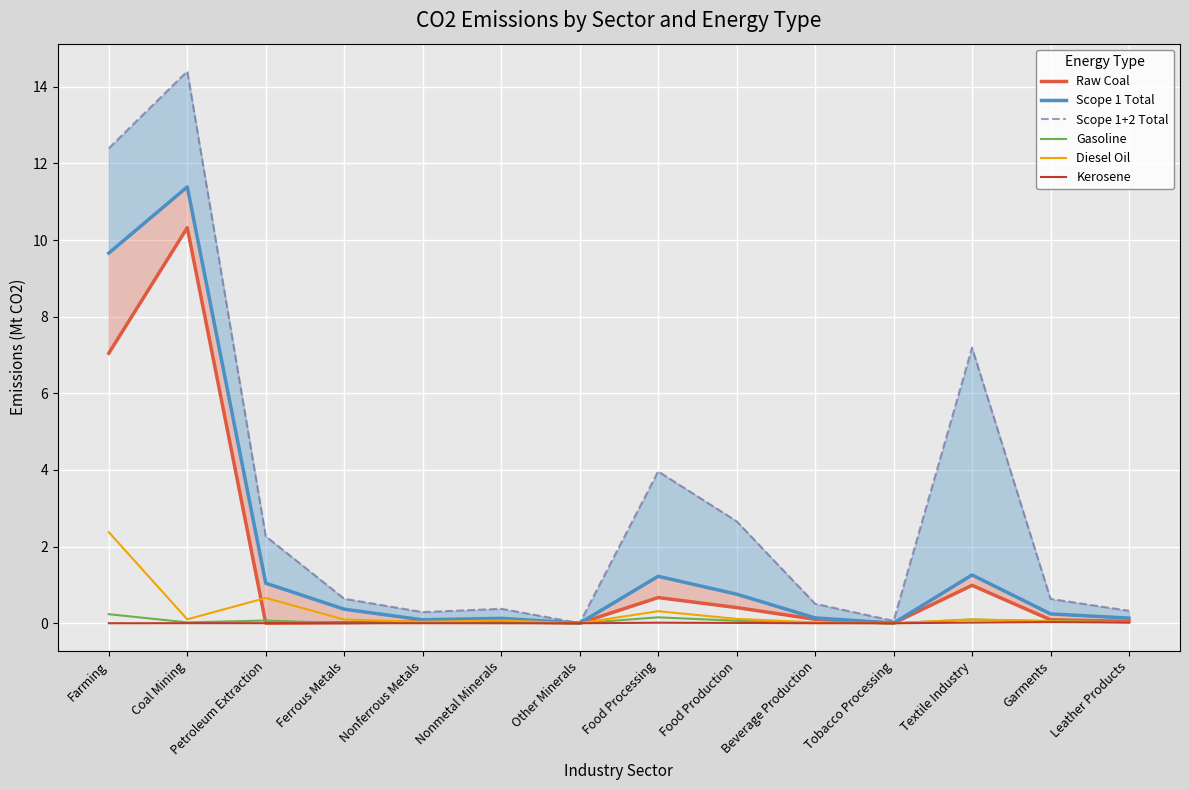

At which label does Raw Coal reach its peak?

Coal Mining